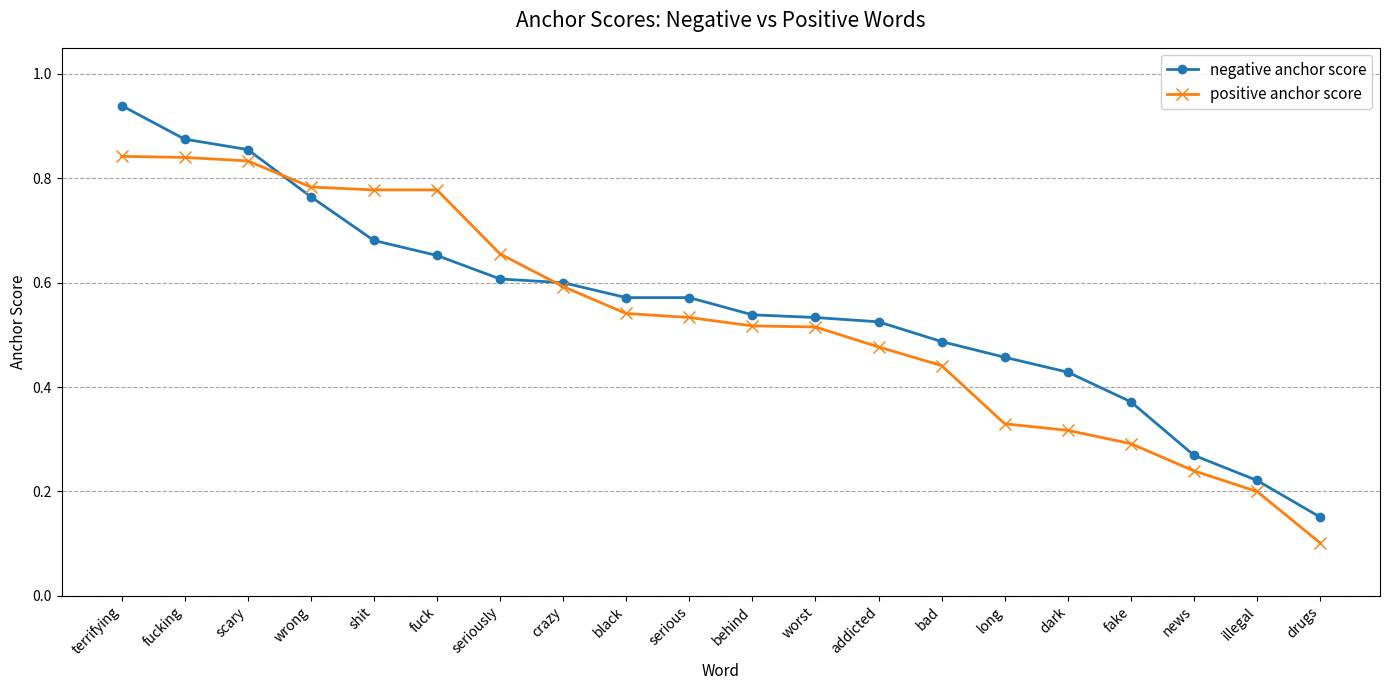

Which series has the widest spread of values?

negative anchor score